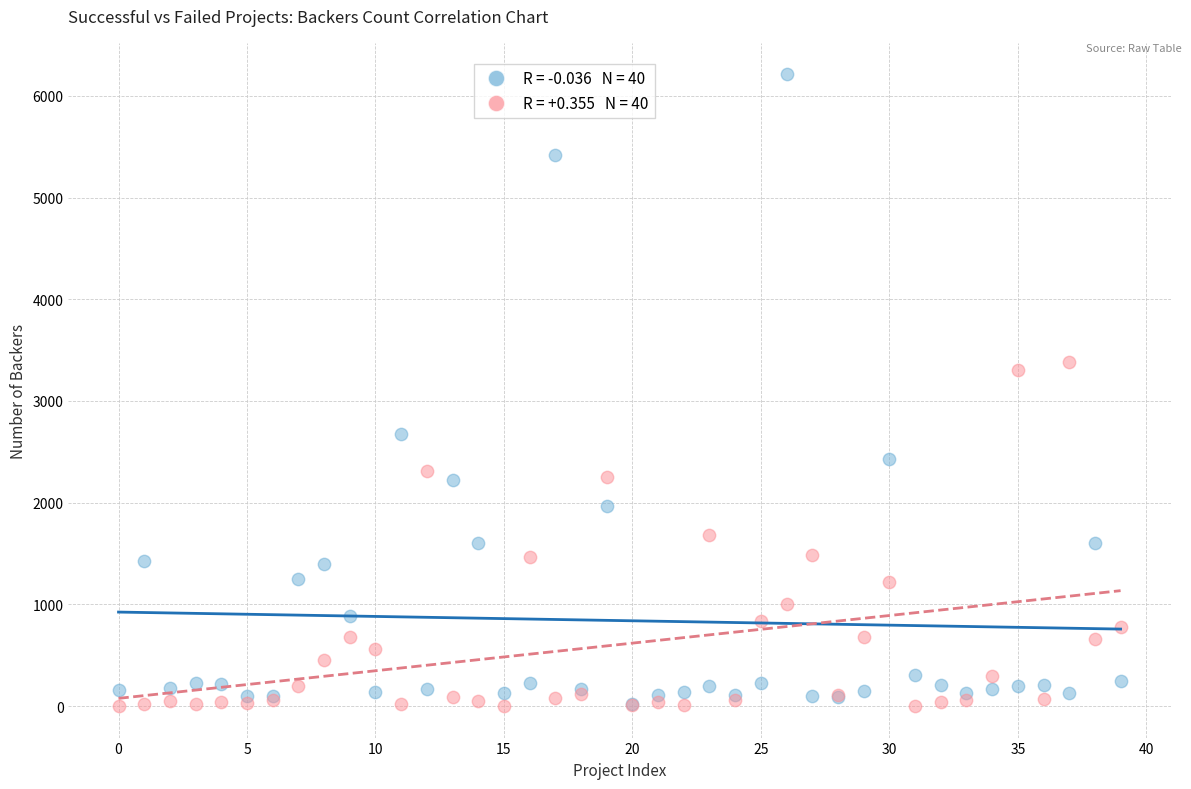

Across all series, what Y value is closest to 3106?

3304